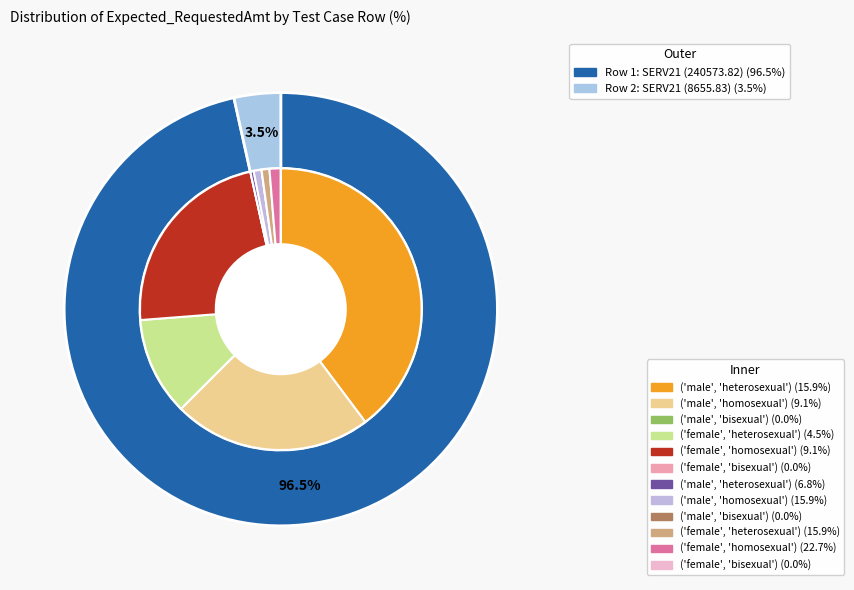

What portion of the pie excludes Row 2: SERV21 (8655.83)?

96.5%